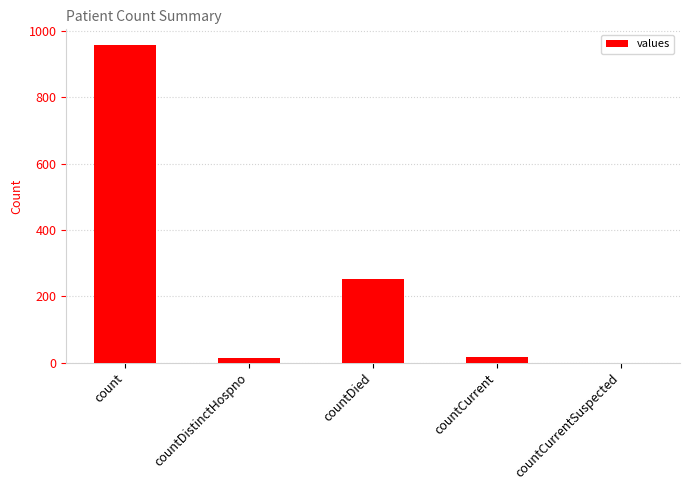

How many data points does each series have?

5